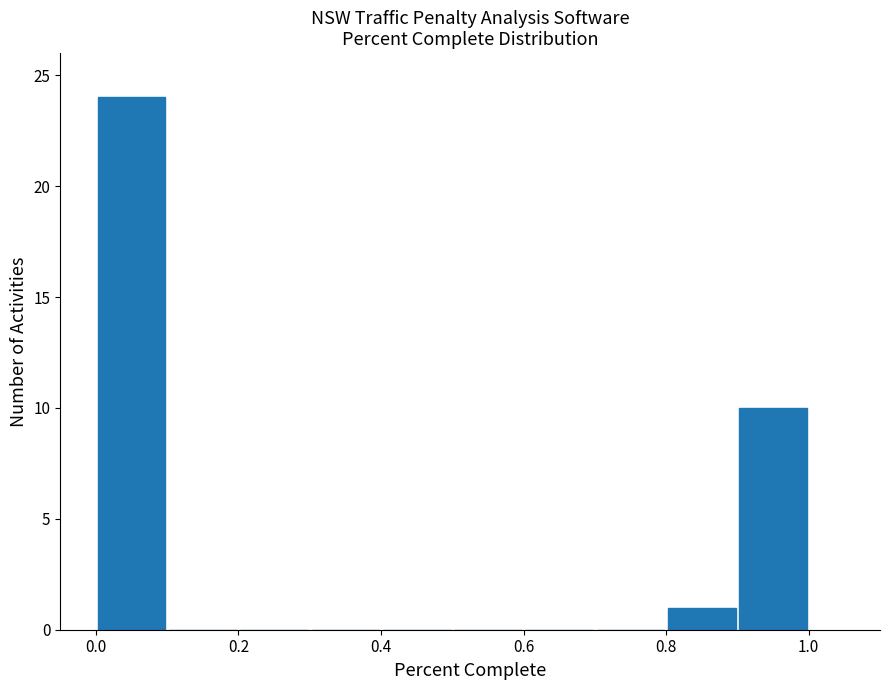

Reading left to right, list every bar in this chart as the range it spans on the x-axis followed by its height. The values are not printed on the chart, so give them approximately, as read against the axis.

0.0 to 0.1: 24
0.1 to 0.2: 0
0.2 to 0.3: 0
0.3 to 0.4: 0
0.4 to 0.5: 0
0.5 to 0.6: 0
0.6 to 0.7: 0
0.7 to 0.8: 0
0.8 to 0.9: 1
0.9 to 1.0: 10